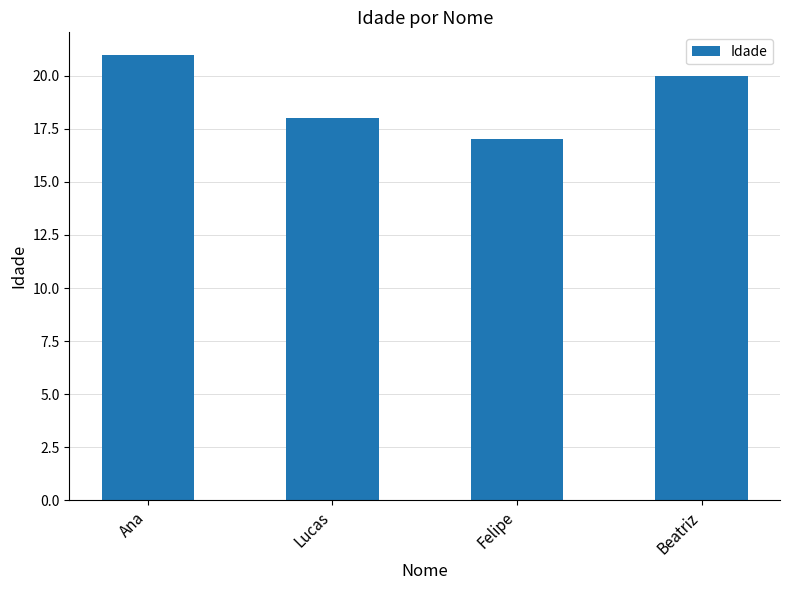

What is the greatest value displayed?

21